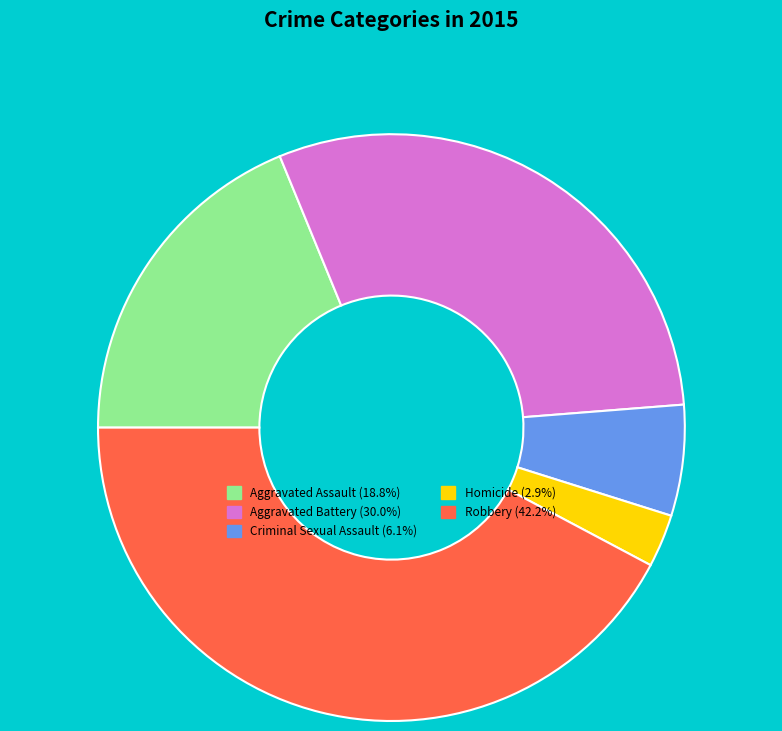

Is it true that Criminal Sexual Assault is 19% of the pie?

False